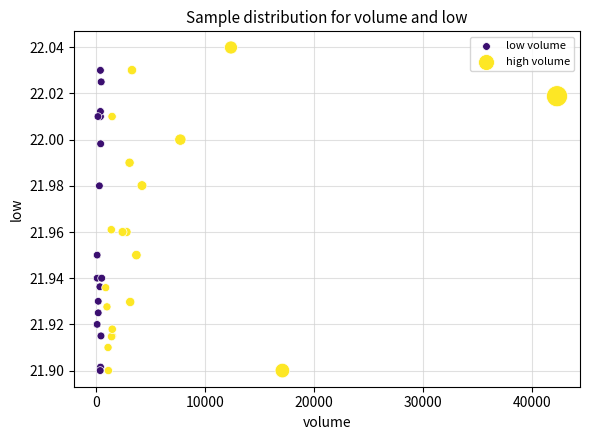

Which series has the widest spread of Y values?

high volume